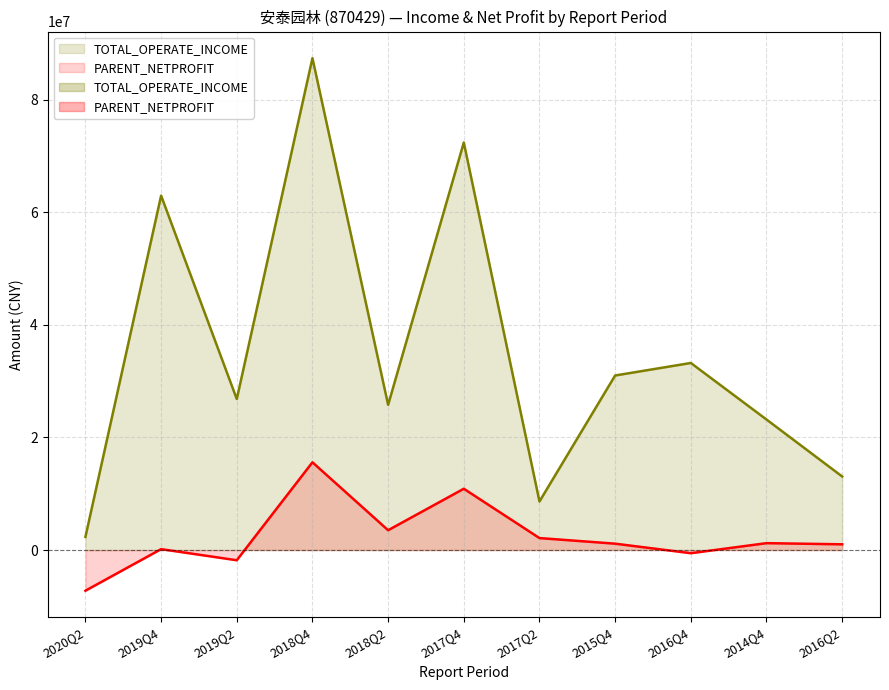

Count the number of data series in this chart.

2